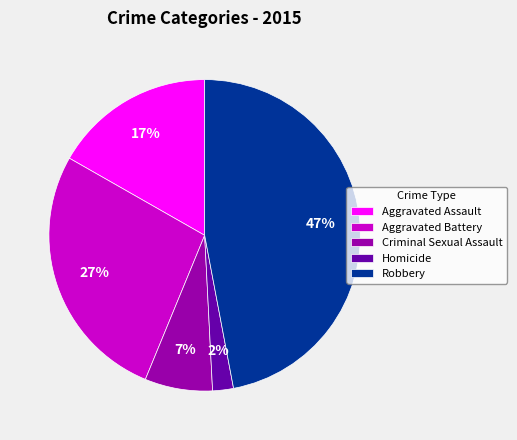

To the nearest percent, what is the combined percentage of Aggravated Assault and Robbery?

64%